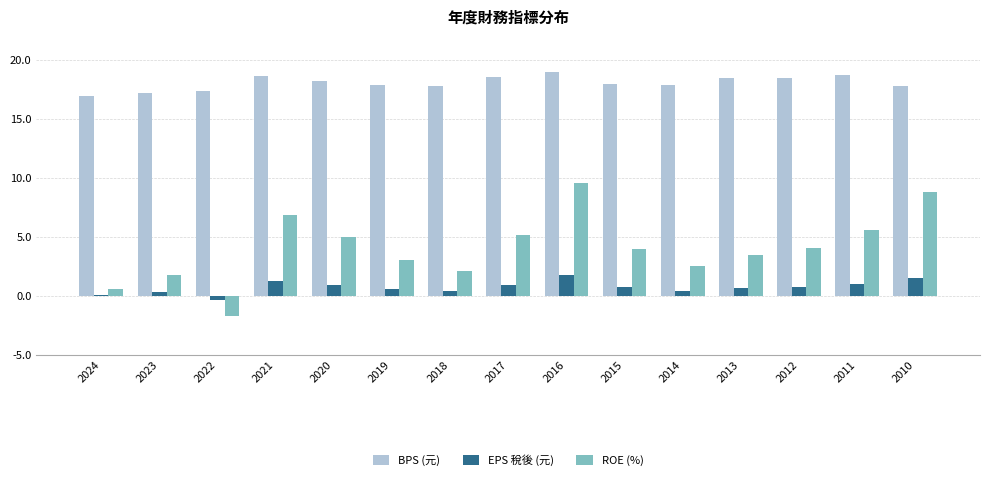

Which series has the largest total across all categories?

BPS (元)